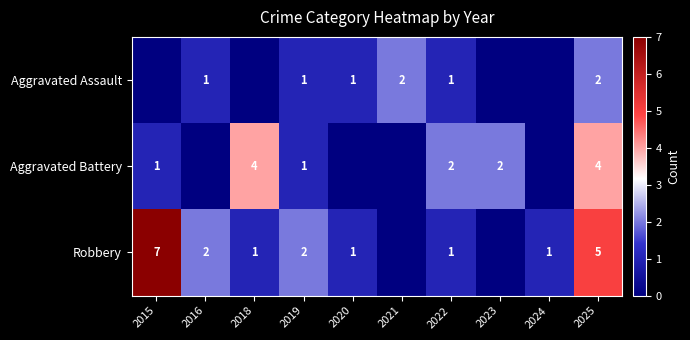

What is the total value across all series at 2015?

8